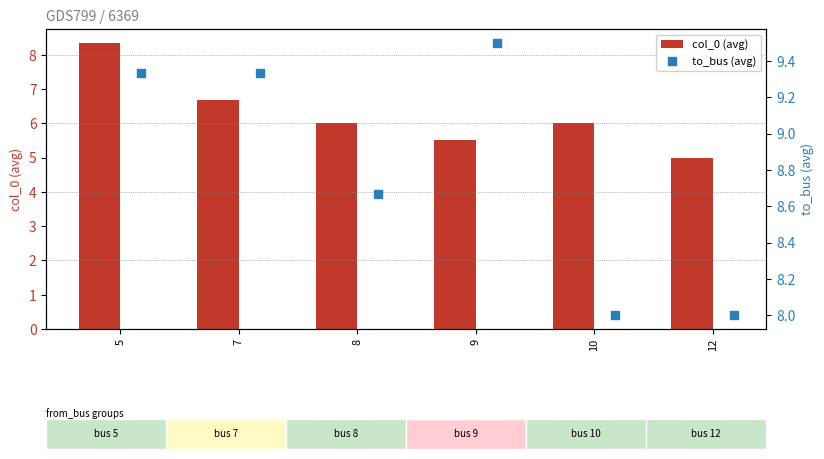

Which series contains the highest Y value?

to_bus (avg)